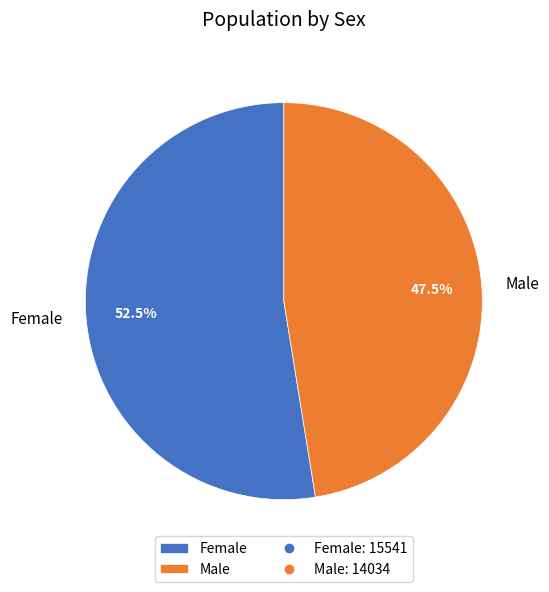

Rank the categories by value from lowest to highest.

Male, Female